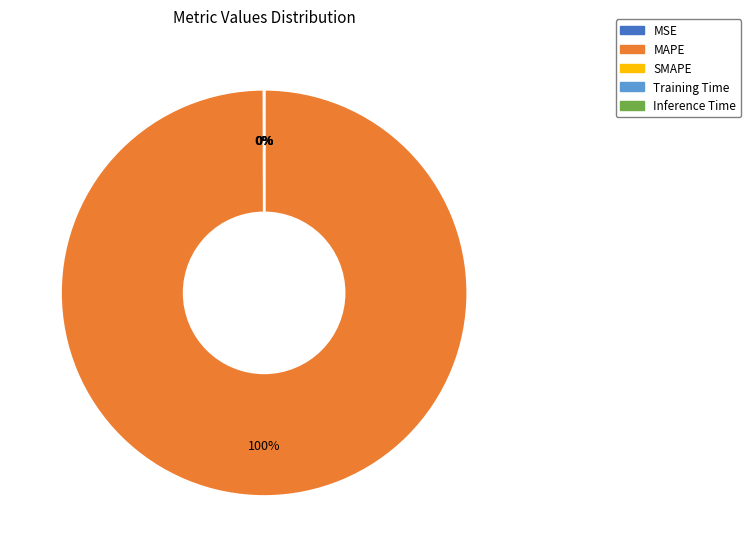

Which slice is the largest?

MAPE